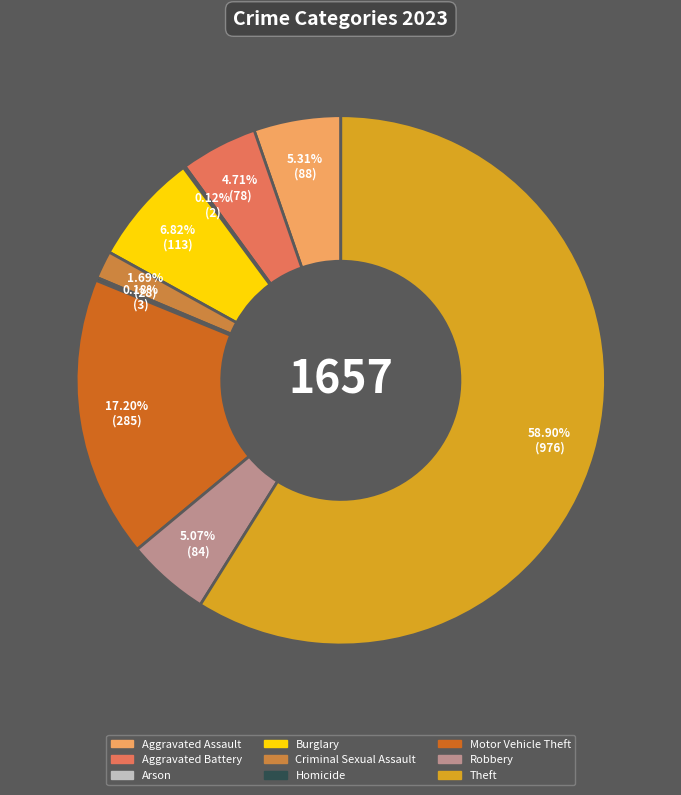

Between Aggravated Battery and Burglary, which is larger?

Burglary